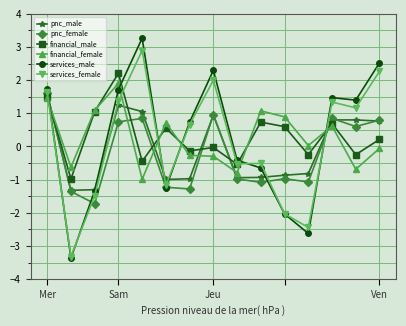

What is the lowest value of the pnc_male series?

-1.3